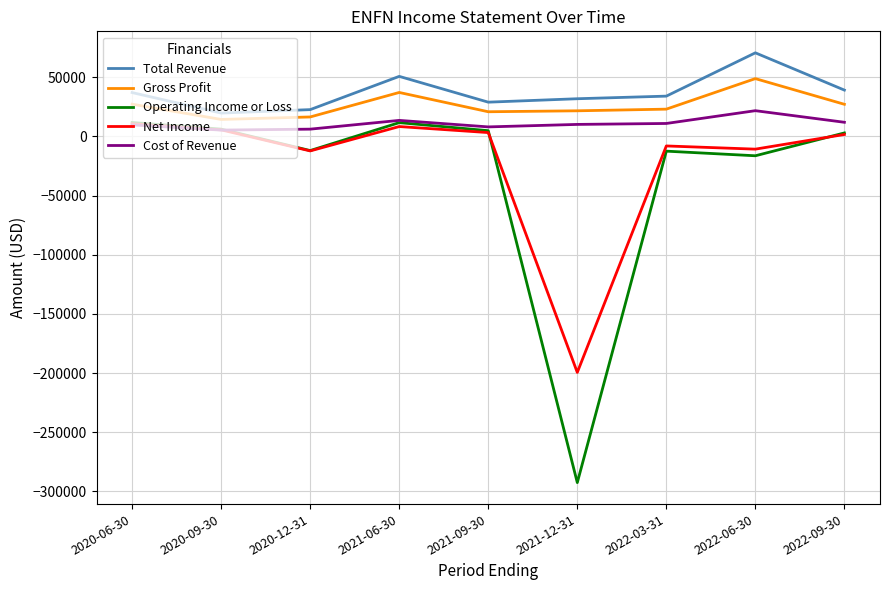

What is the maximum value for Cost of Revenue?

21800